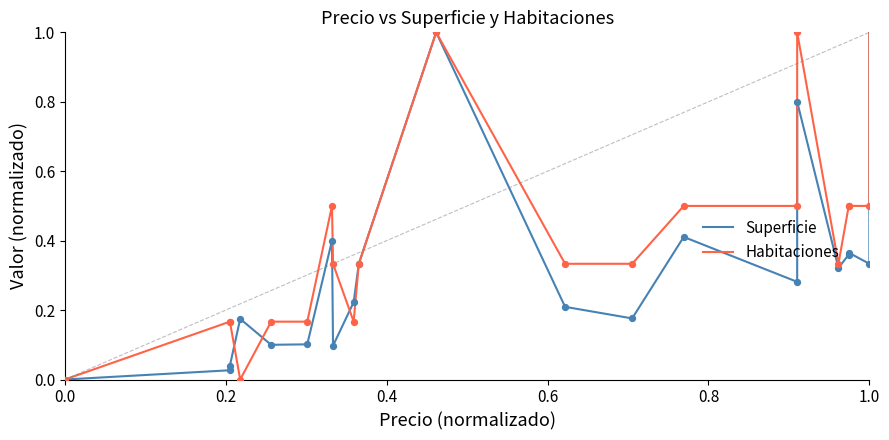

Which series has the widest spread of Y values?

Superficie